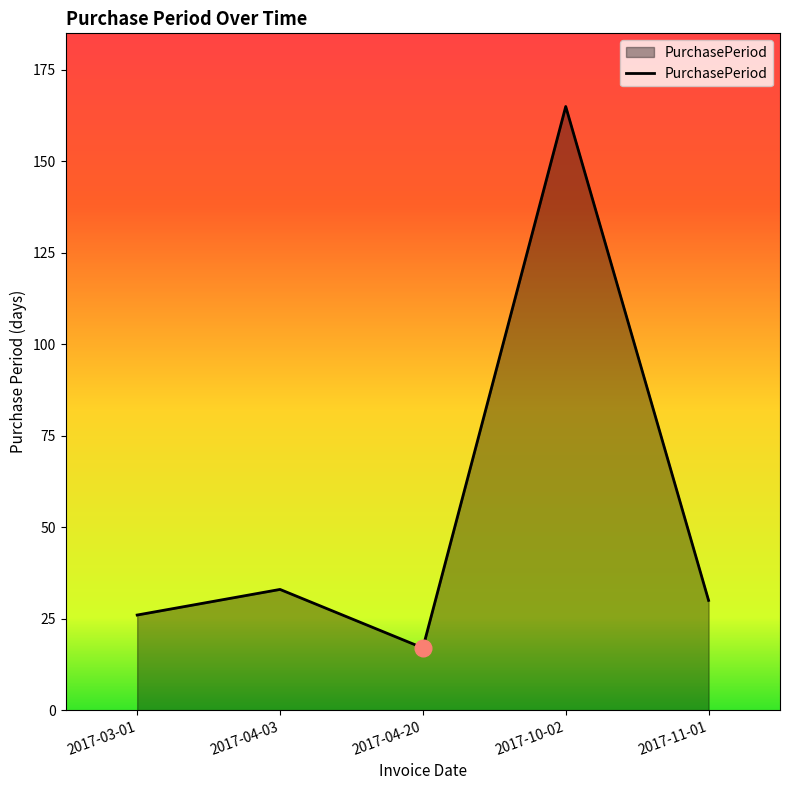

Count the number of data series in this chart.

1